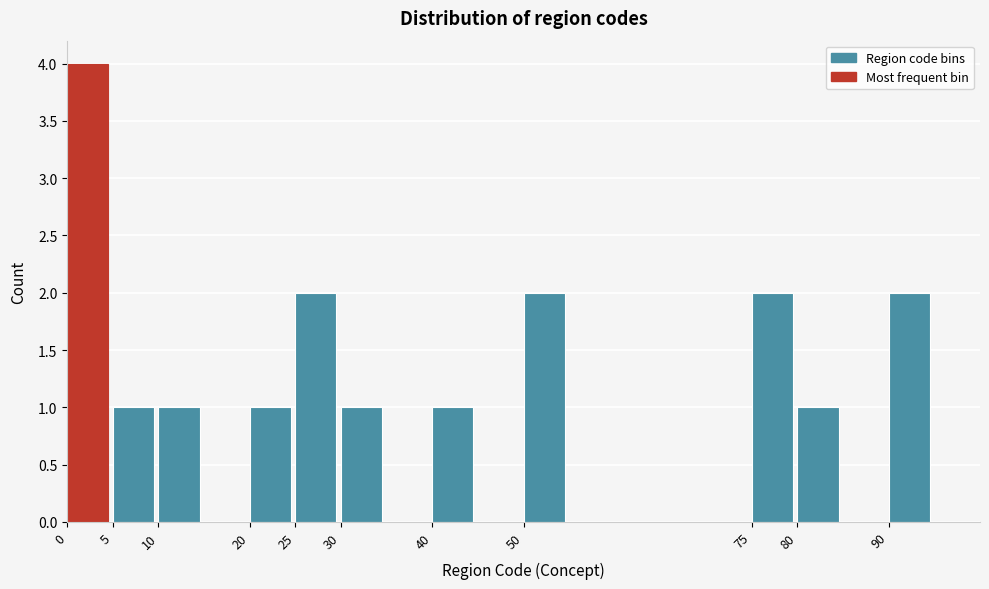

What is the height of the bar covering 40 to 45 on the x-axis? The values are not printed on the chart, so give them approximately, as read against the axis.

1